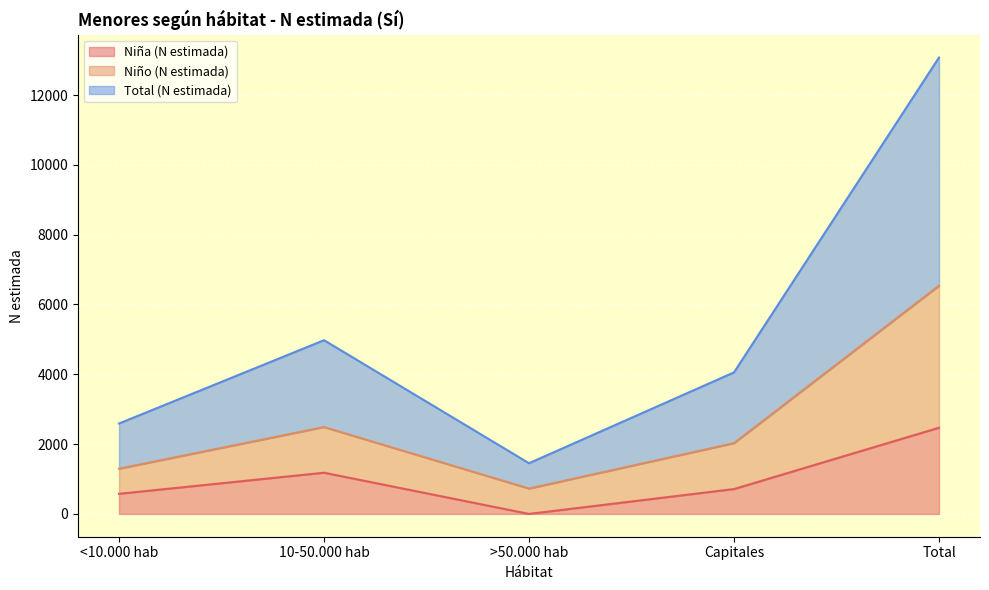

List the series in order of their overall mean, lowest first.

Niña (N estimada), Niño (N estimada), Total (N estimada)